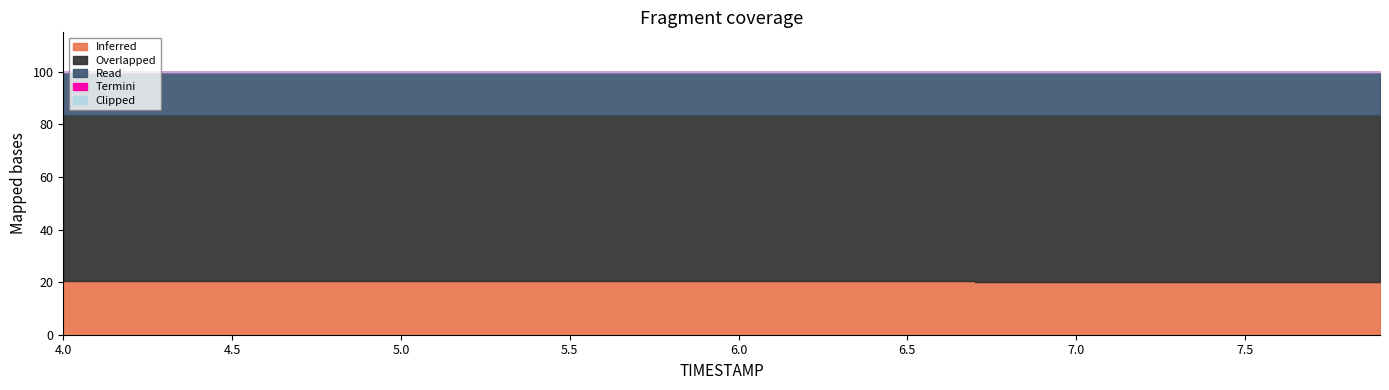

At 7.7, list the series in order from largest to smallest.

Overlapped, Inferred, Read, Termini, Clipped